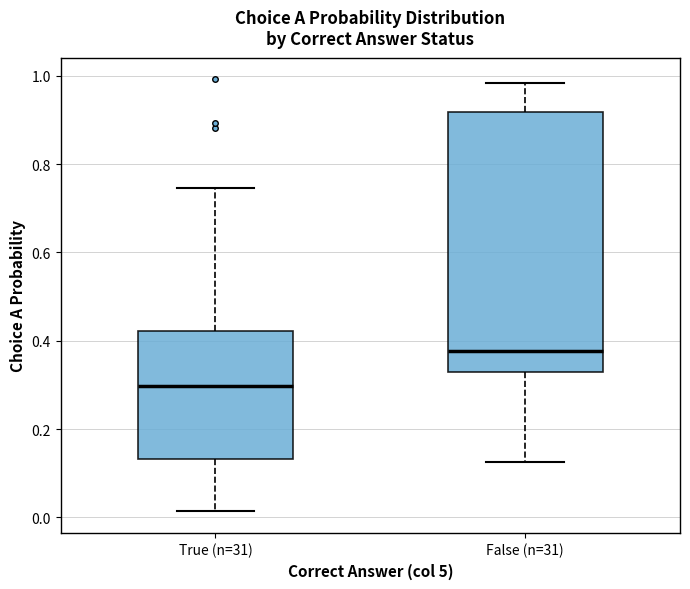

Reading left to right, read every box against the y-axis: the position of its median line, the range the box covers, and the ends of its whiskers. The values are not printed on the chart, so give them approximately, as read against the axis.

True (n=31): median 0.30, box 0.14 to 0.42, whiskers 0.02 to 0.74
False (n=31): median 0.38, box 0.32 to 0.92, whiskers 0.12 to 0.98